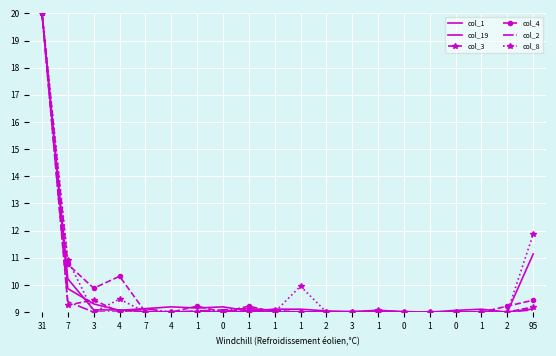

At which label does col_19 reach its peak?

31